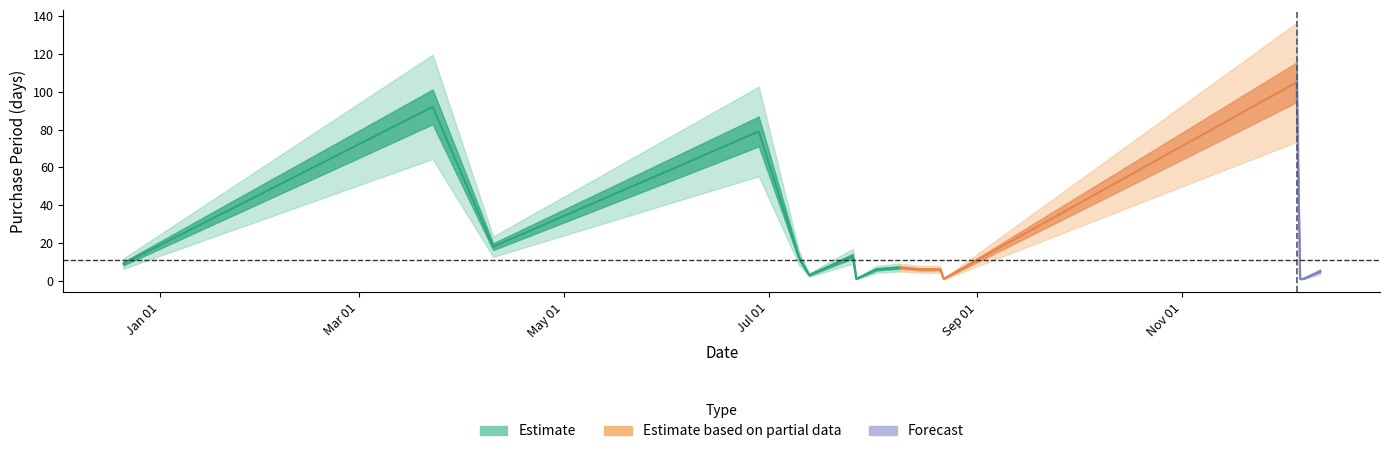

Rank the categories by value from highest to lowest.

2017-12-05, 2017-03-23, 2017-06-28, 2017-04-10, 2017-07-26, 2017-07-10, 2016-12-21, 2017-08-09, 2017-08-02, 2017-08-15, 2017-08-21, 2017-12-12, 2017-07-13, 2017-07-27, 2017-08-22, 2017-12-06, 2017-12-07